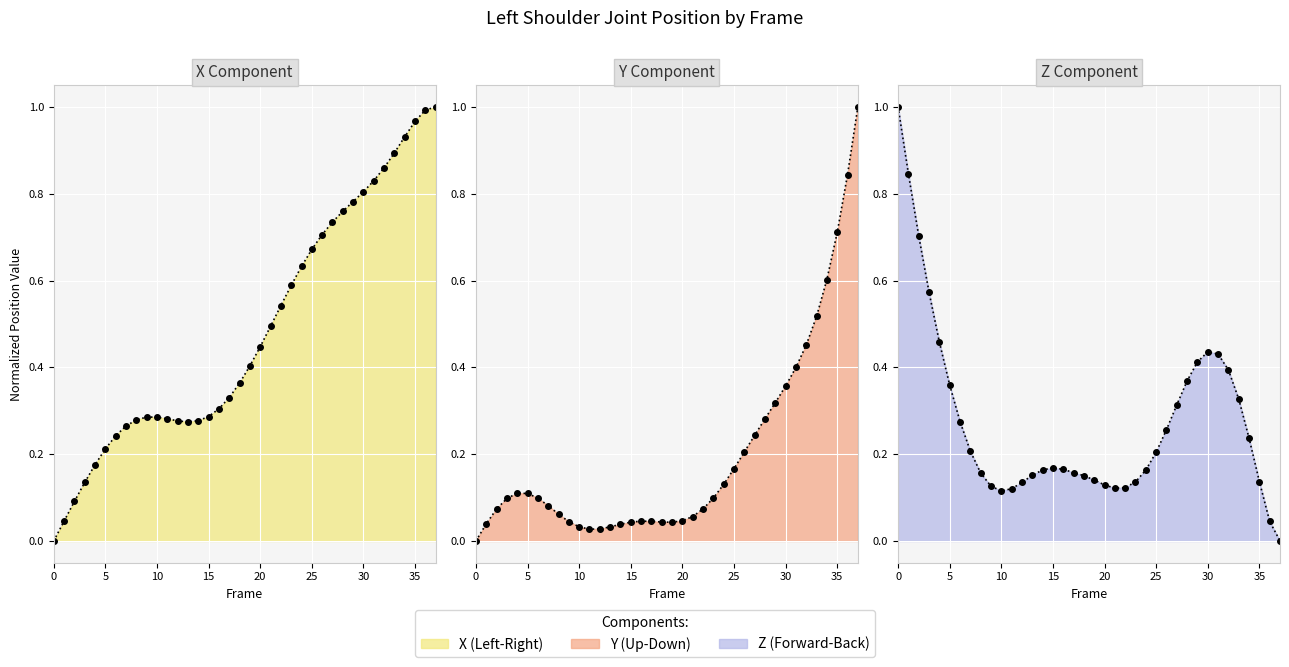

How many categories are shown in the chart?

38